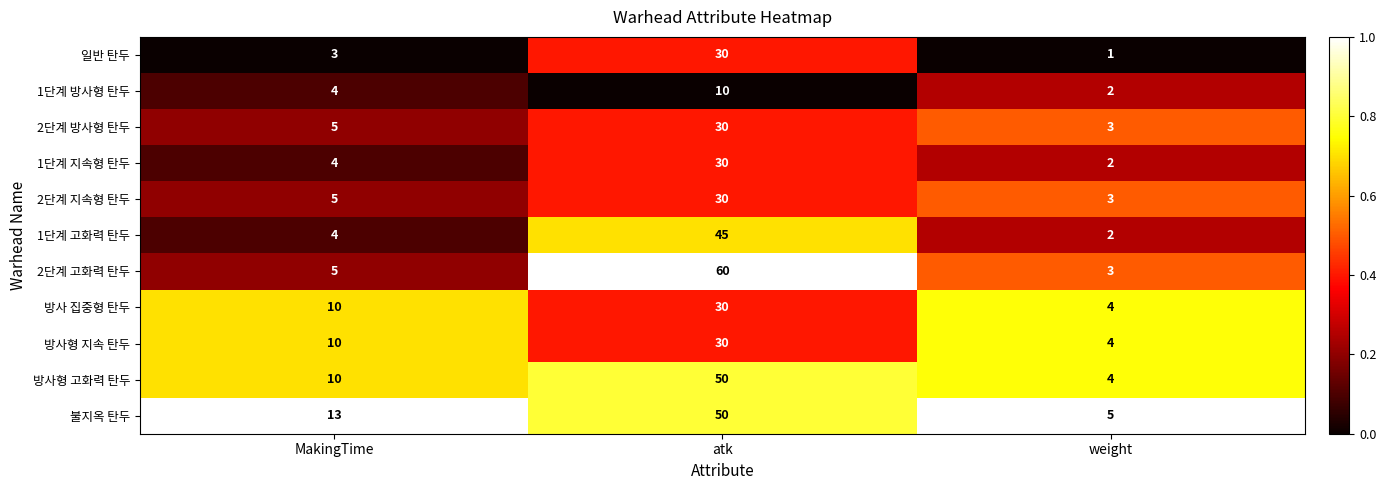

Which series has the largest range (max minus min)?

2단계 고화력 탄두